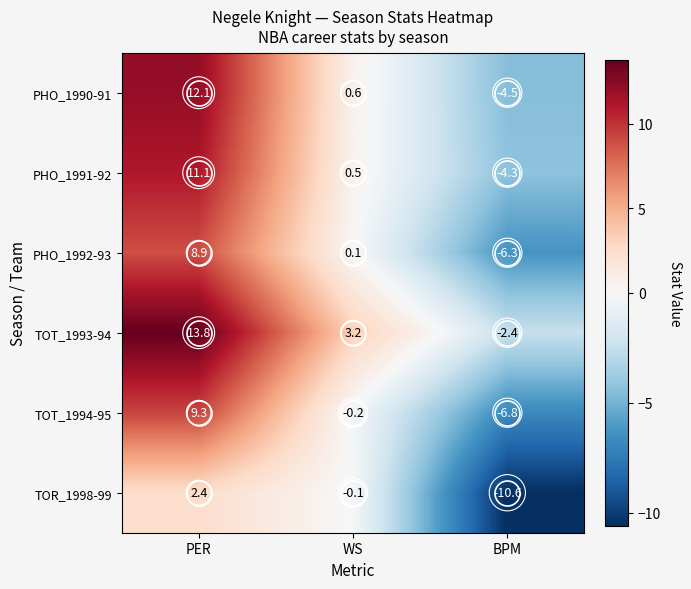

Which series changed the most between WS and BPM?

TOR_1998-99